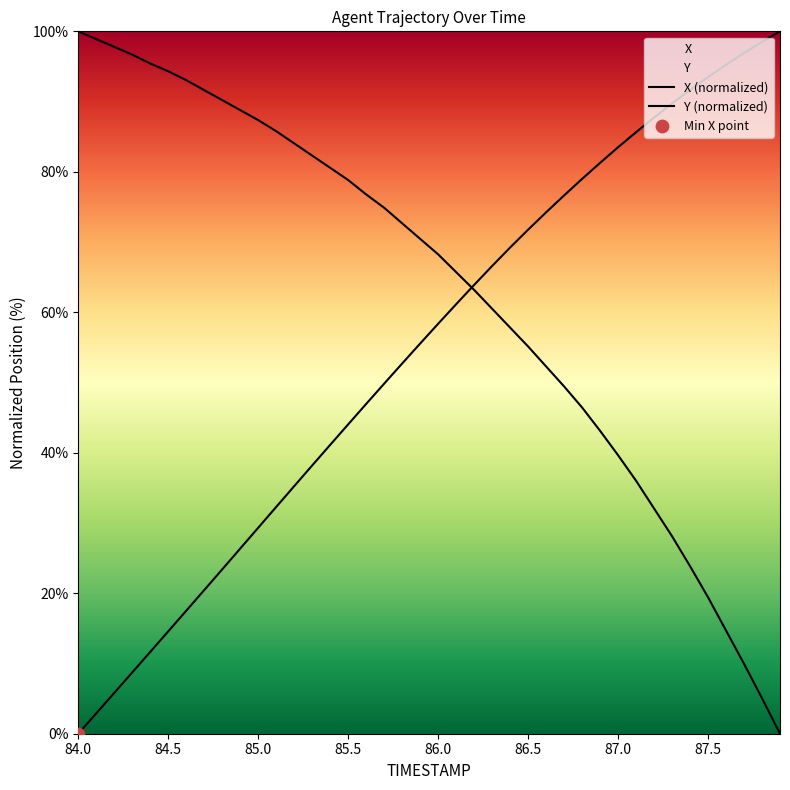

Which series has the widest spread of Y values?

X